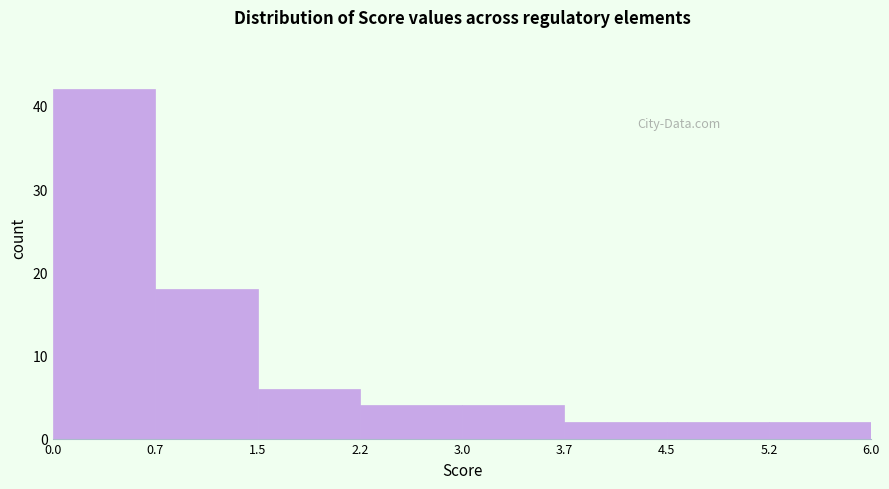

Which range on the x-axis has the tallest bar?

0.0 to 0.7